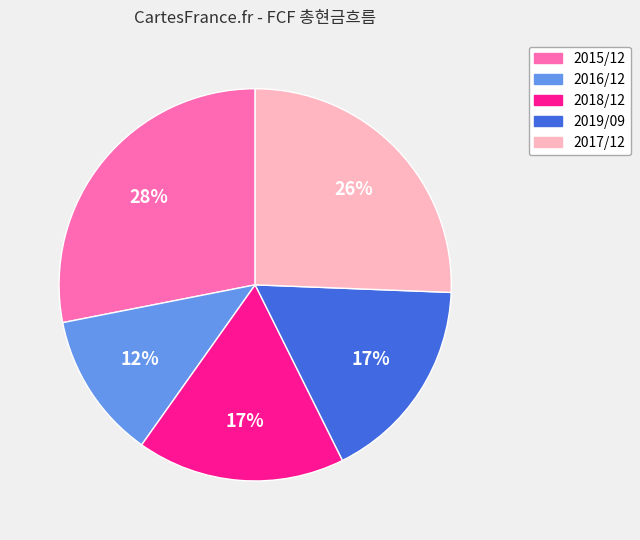

Approximately how many times larger is the value at 2016/12 compared to 2018/12?

0.7